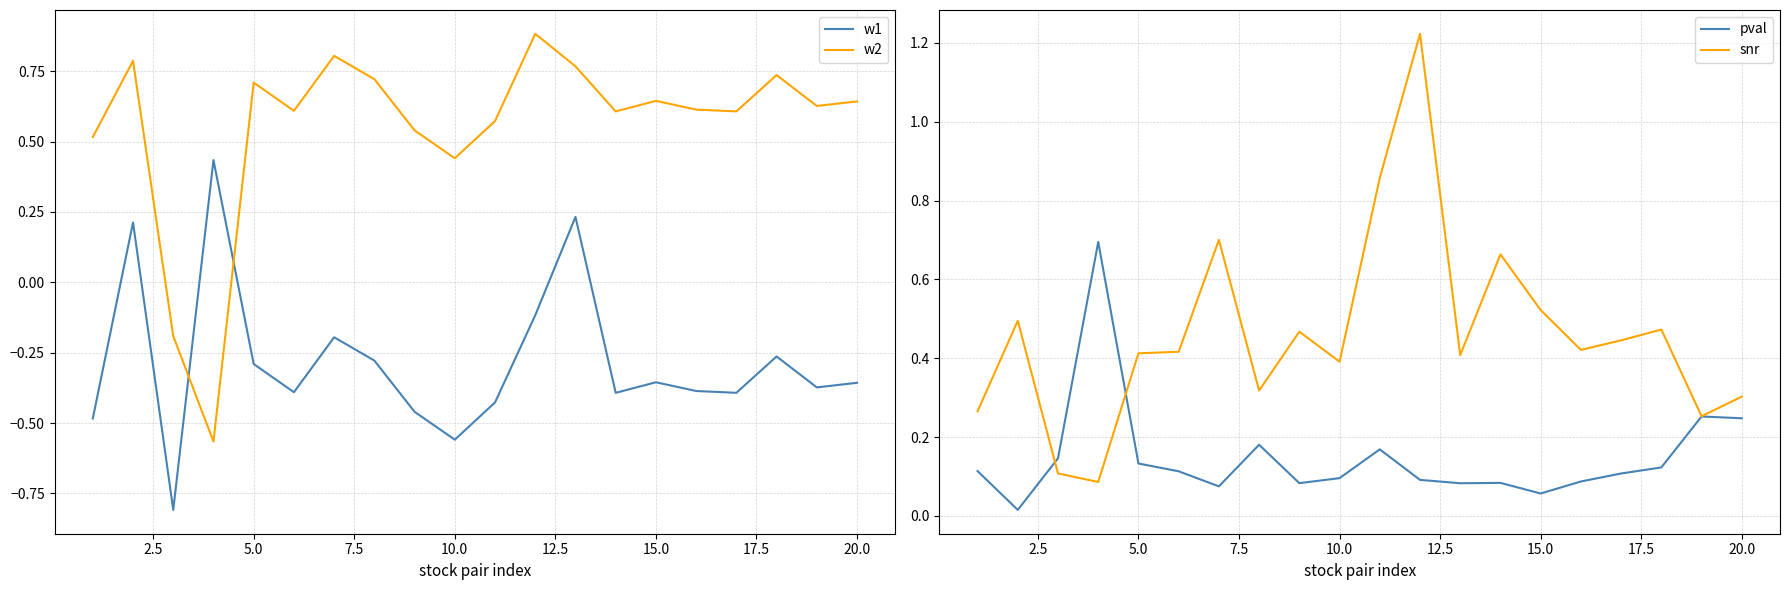

The value of w1 at 15.0 is -0.5. True or false?

False